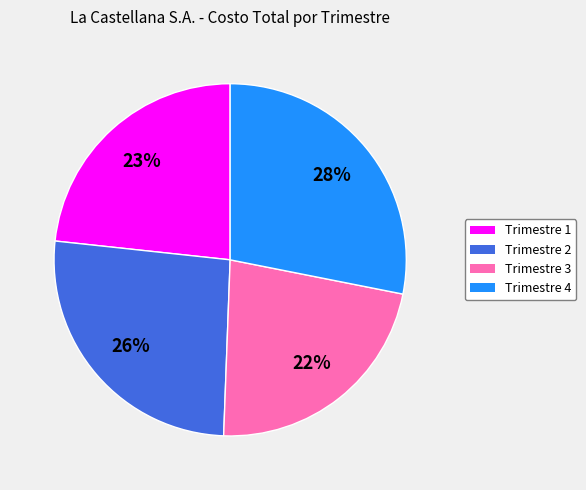

Does Trimestre 2 represent more than half of the total?

No